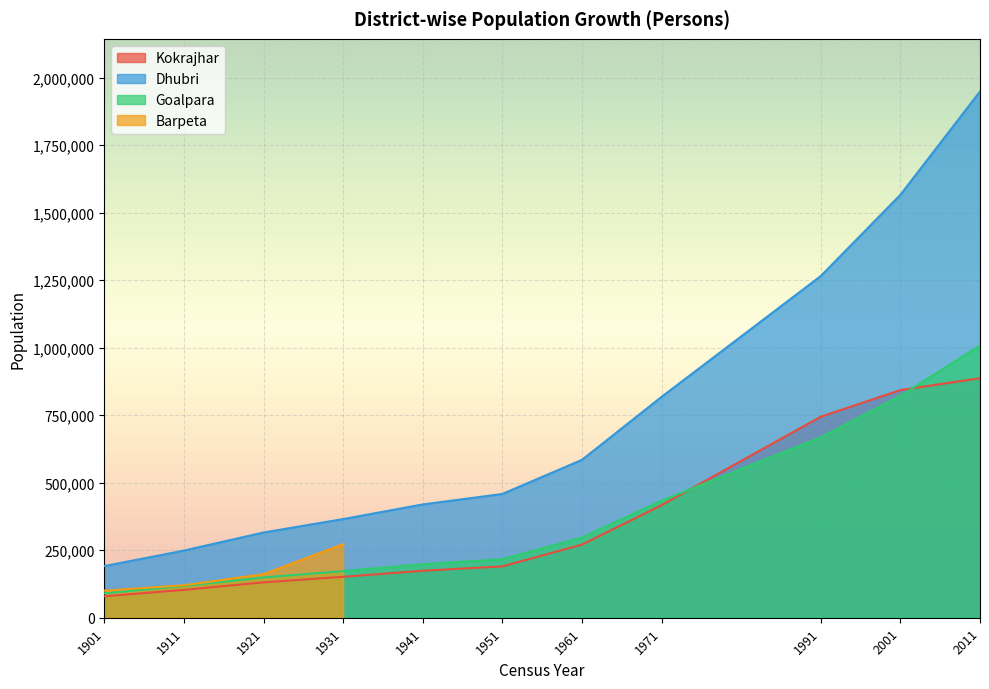

At 1951, list the series in order from smallest to largest.

Kokrajhar, Goalpara, Dhubri